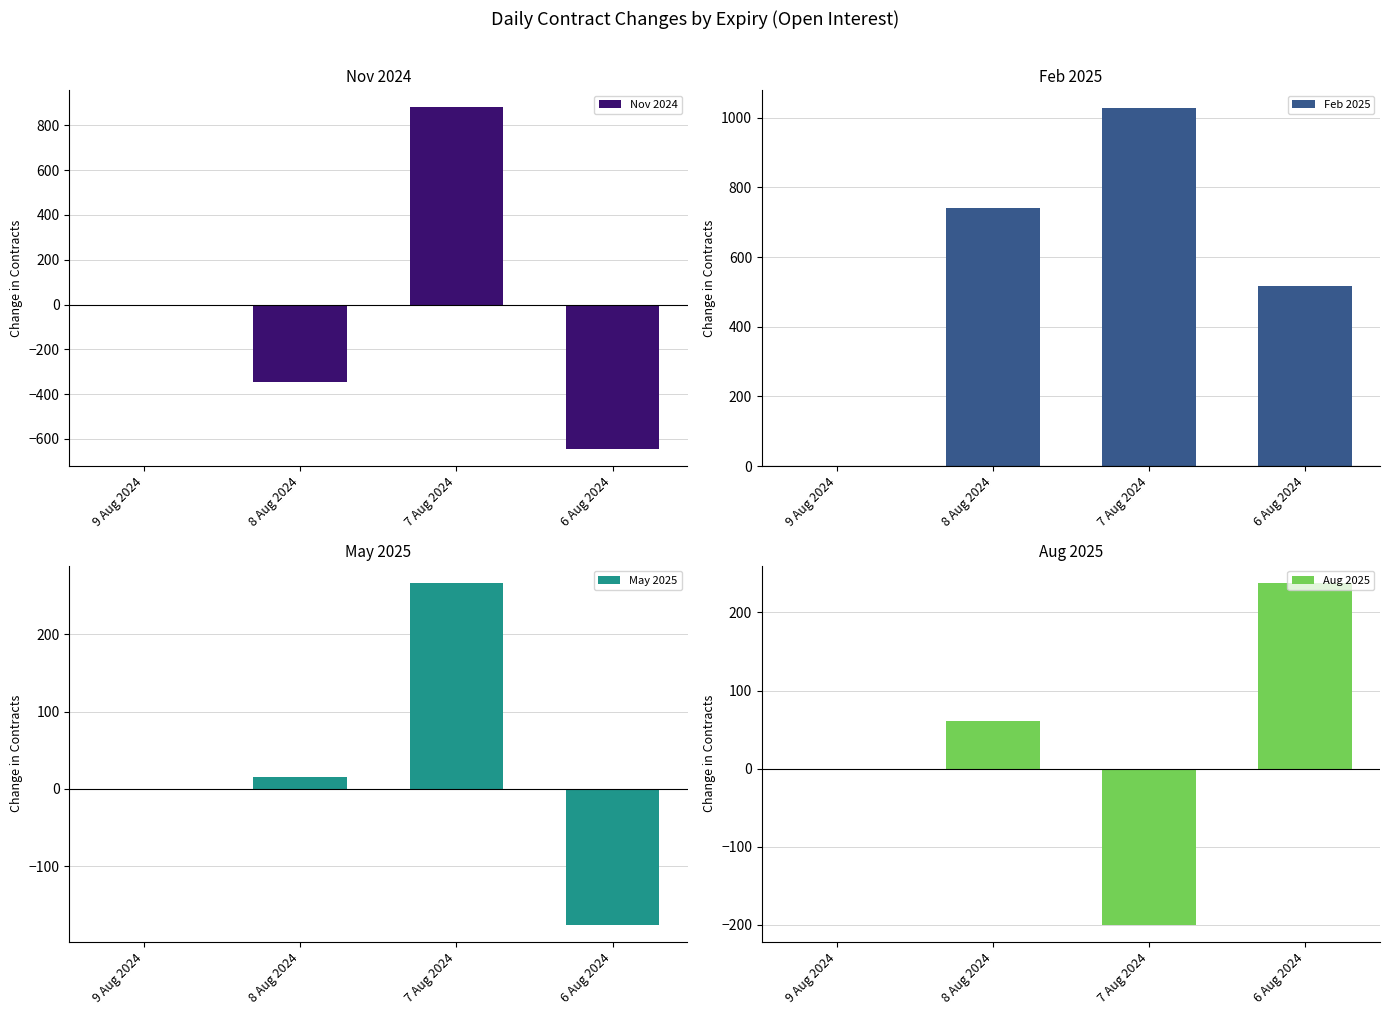

Rank the series at 6 Aug 2024 from highest to lowest value.

Feb 2025, Aug 2025, May 2025, Nov 2024